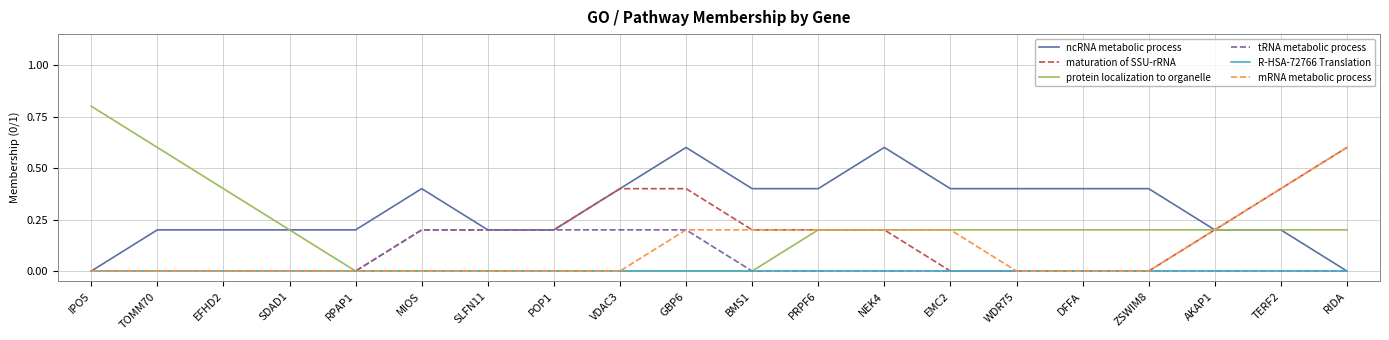

What is the difference between the highest and lowest values at WDR75?

0.4